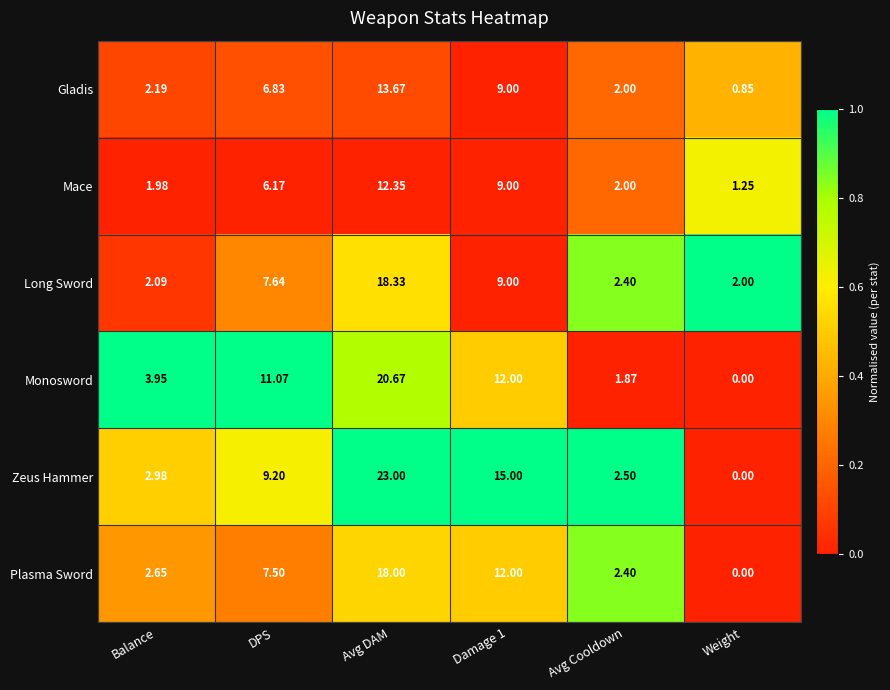

At which category is the sum across all series the highest?

Avg DAM